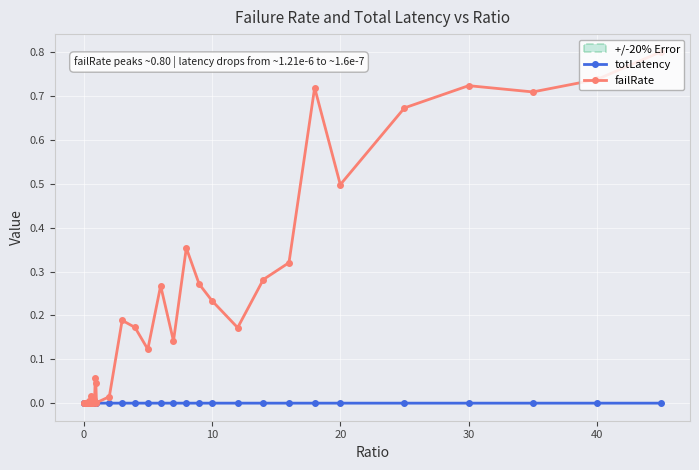

How many lines are shown in the chart?

2